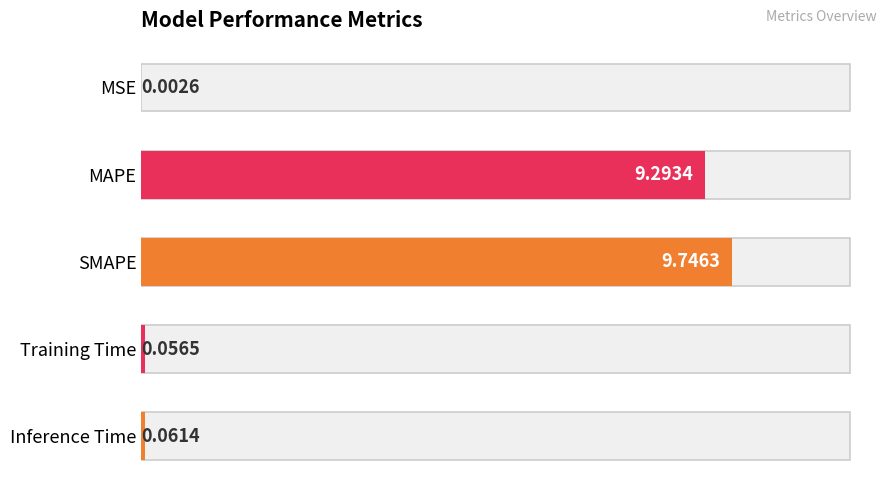

What is the average value?

3.8